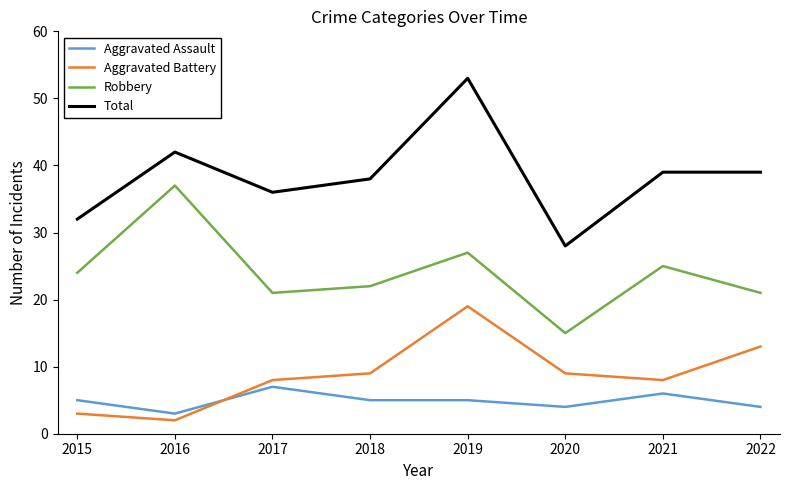

At which category is the sum across all series the highest?

2019